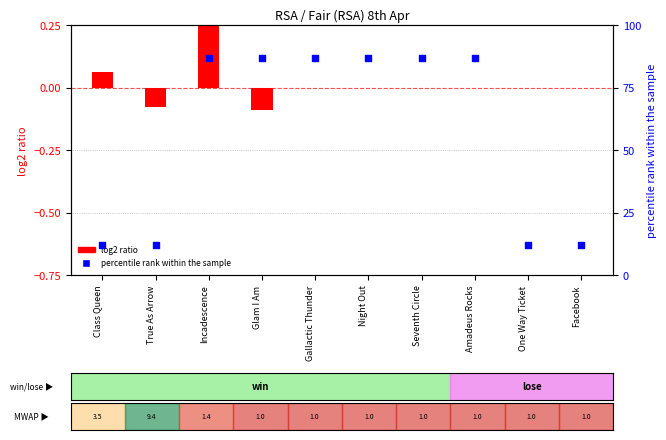

At which category is the sum across all series the highest?

Incadescence